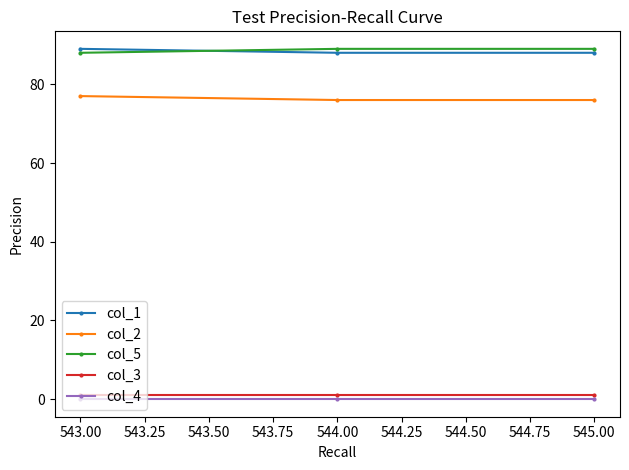

What is the label of the 1st point from the left?

543.00